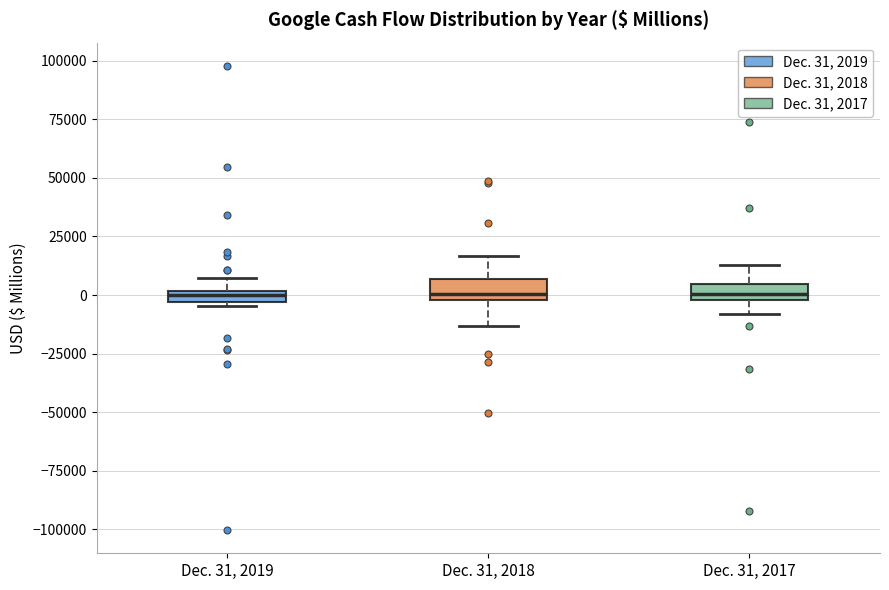

Where does the lower whisker of the box for Dec. 31, 2017 end on the y-axis? The values are not printed on the chart, so give them approximately, as read against the axis.

-10000